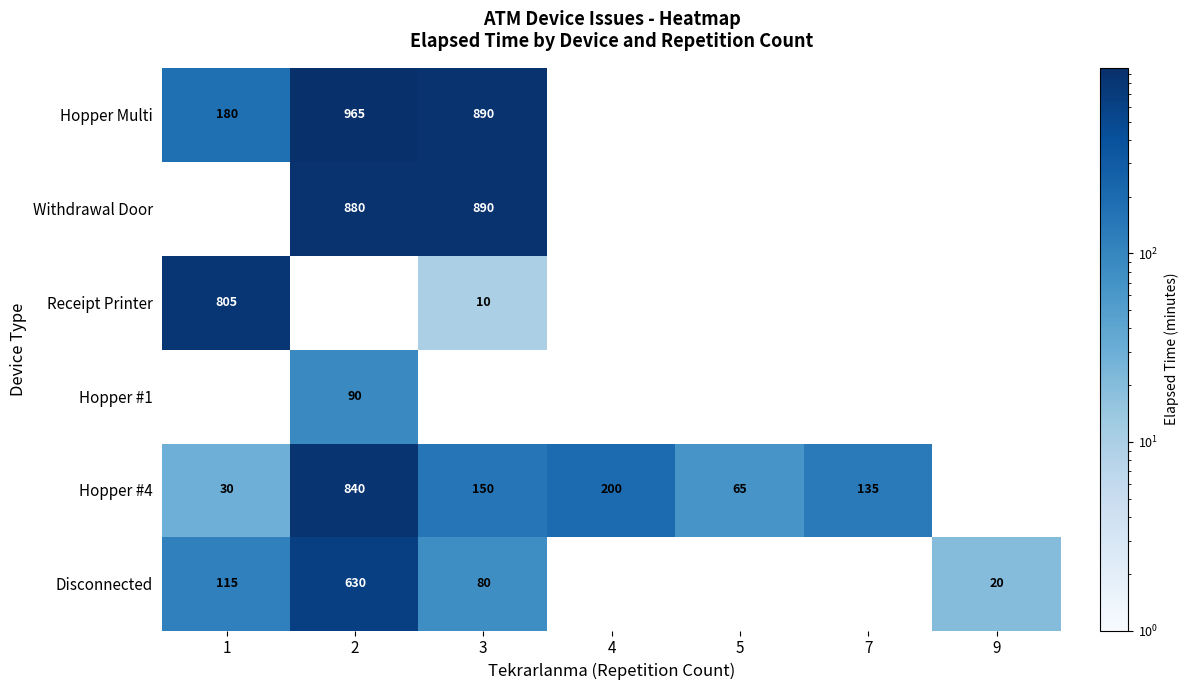

What is the sum of the Disconnected values at 3 and 9?

100